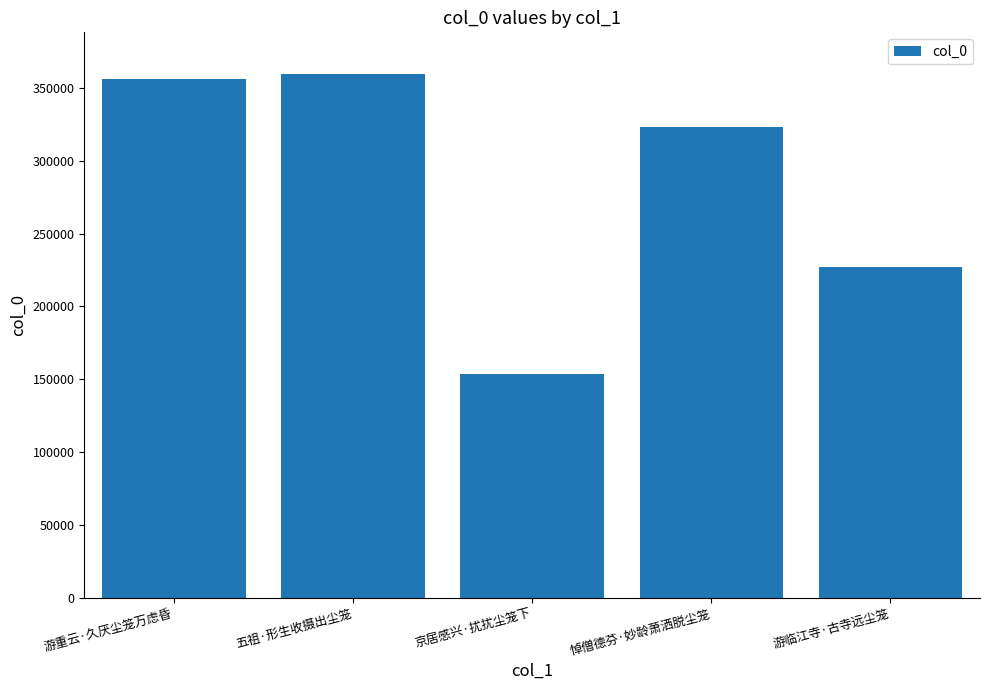

At which label is the value closest to 256438?

游临江寺·古寺远尘笼